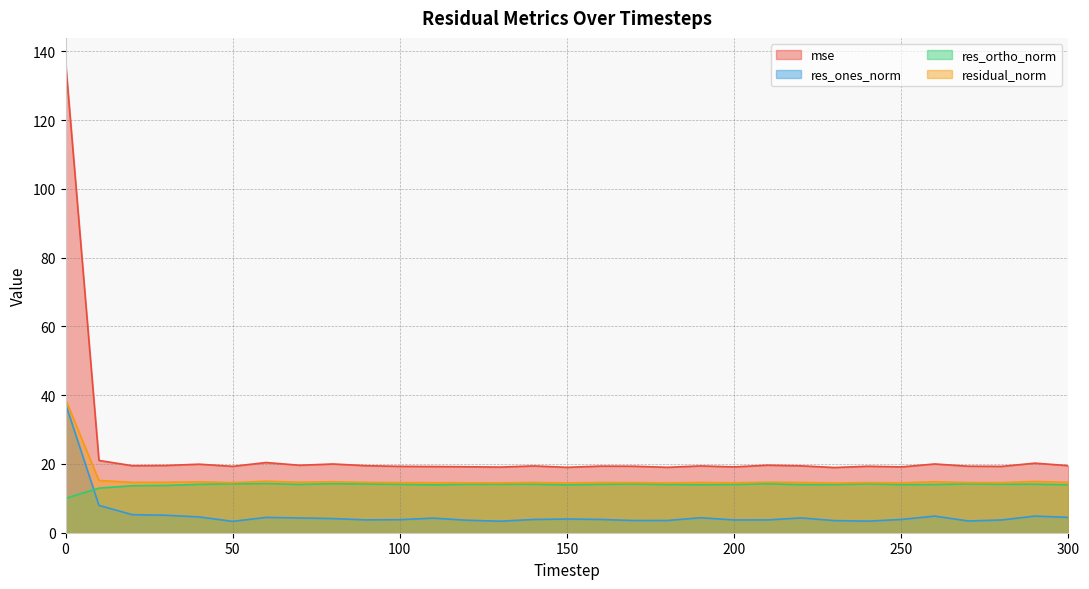

How many lines are shown in the chart?

4